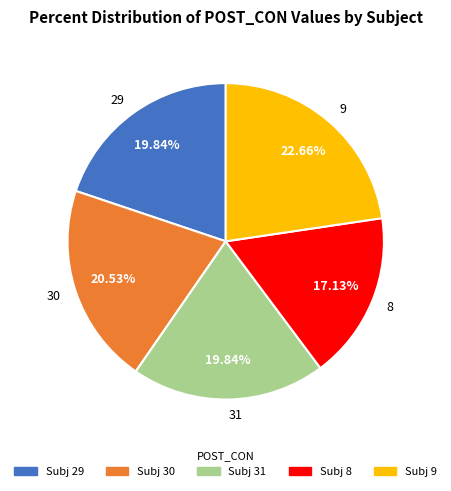

To the nearest percent, what is the average slice percentage?

20%